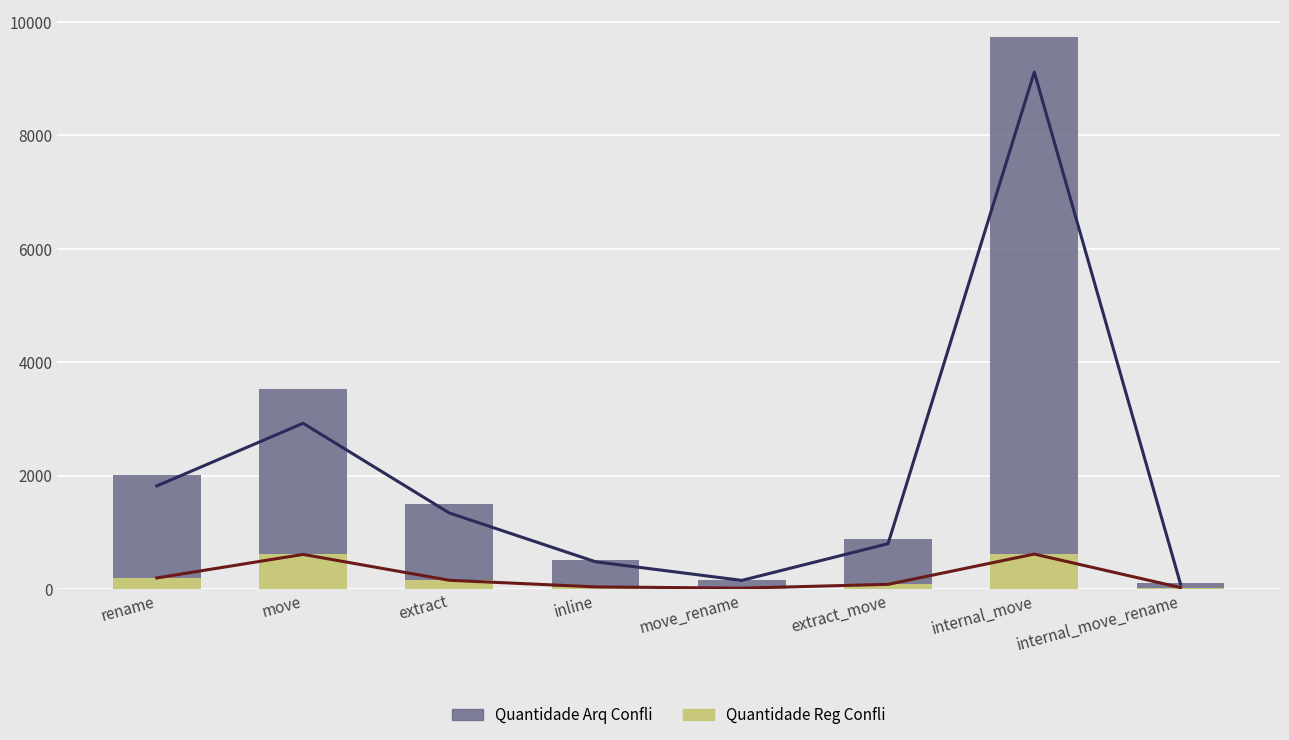

Are the bars horizontal?

No